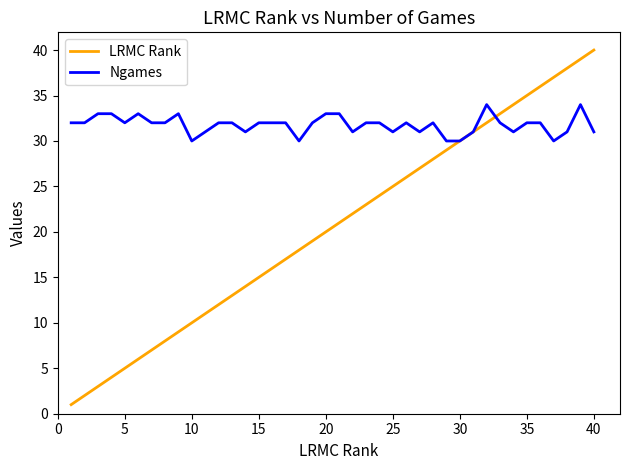

Which series has the largest total across all categories?

Ngames